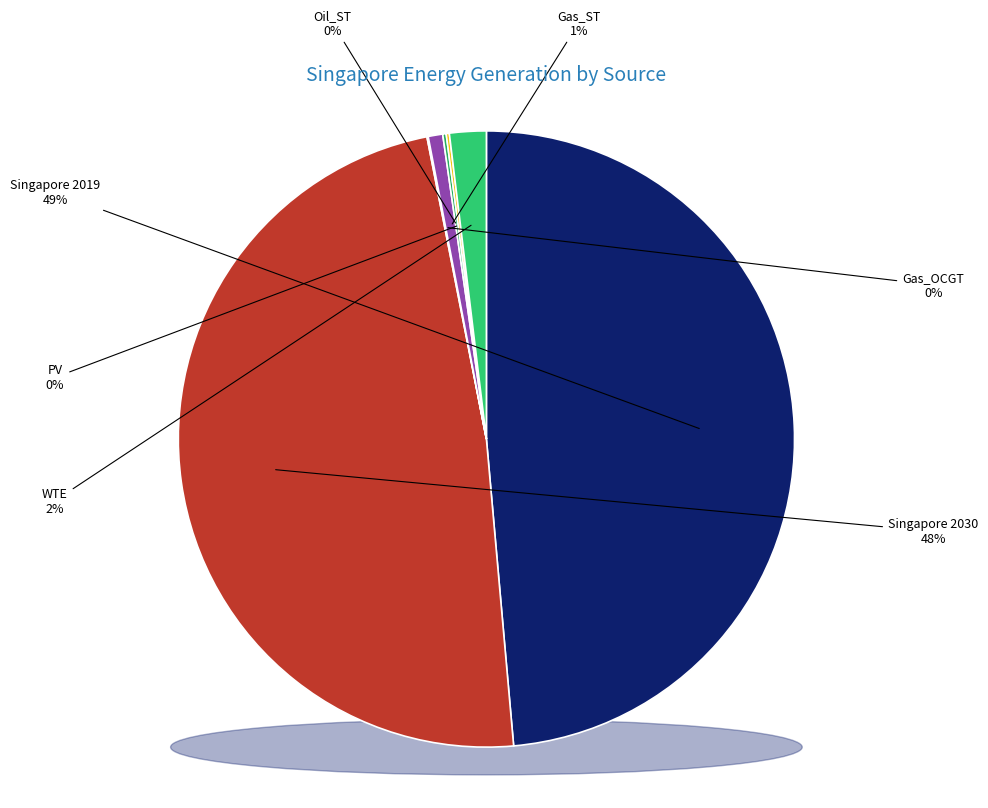

Count the number of slices in the pie.

7